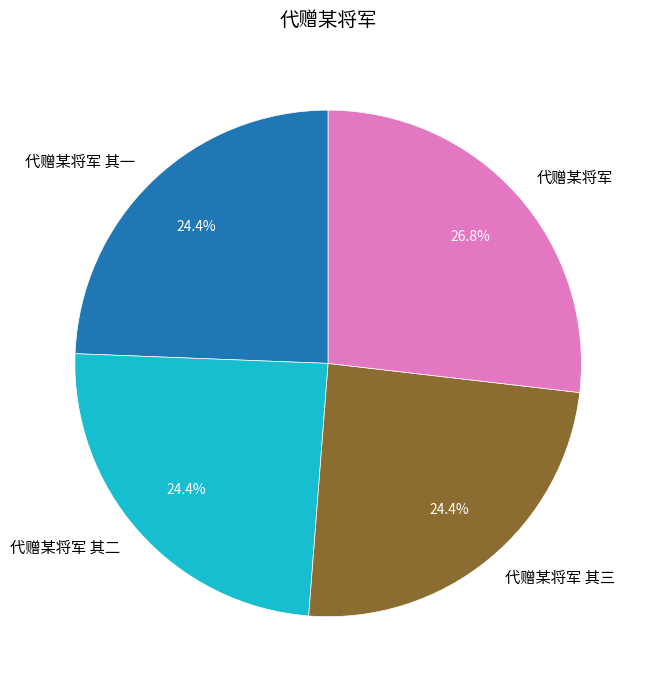

Which slice is the largest?

代赠某将军